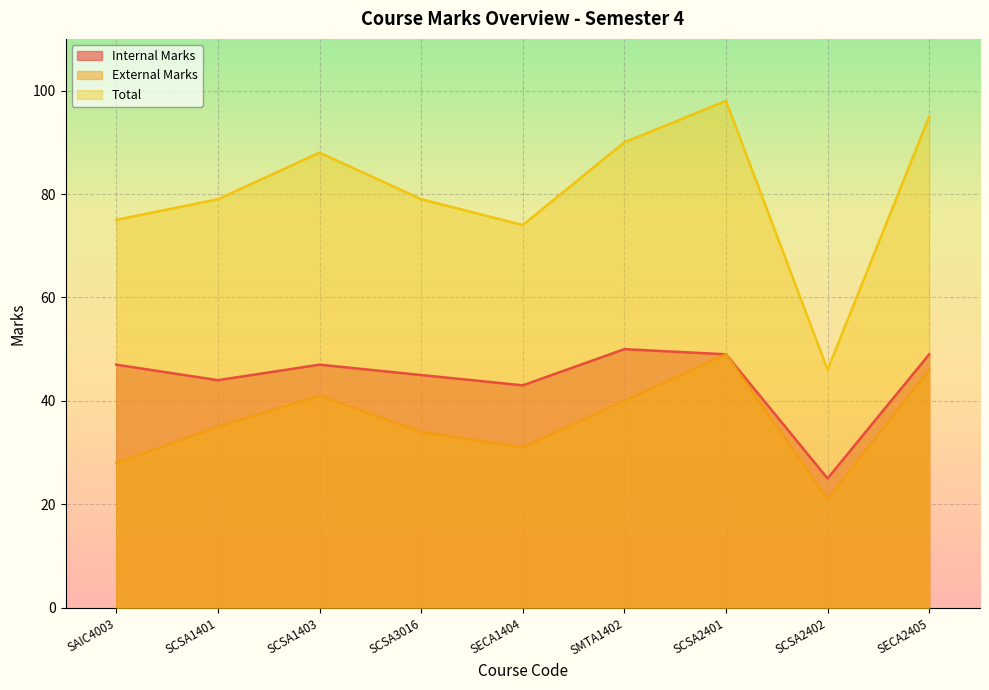

Which series has the largest total across all categories?

Total